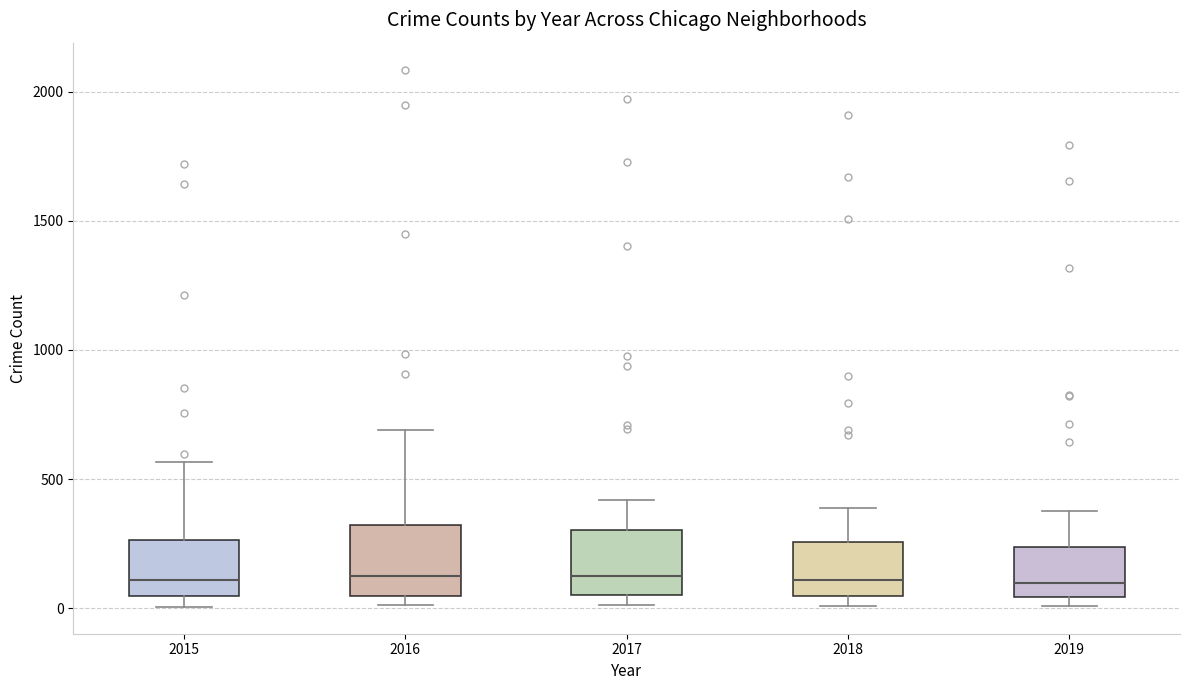

Where is the upper edge of the box at x = 2018 on the y-axis? The values are not printed on the chart, so give them approximately, as read against the axis.

250